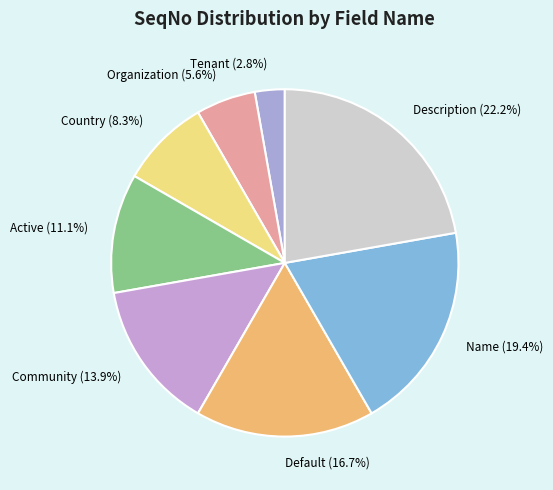

Rank the categories by value from lowest to highest.

Tenant, Organization, Country, Active, Community, Default, Name, Description